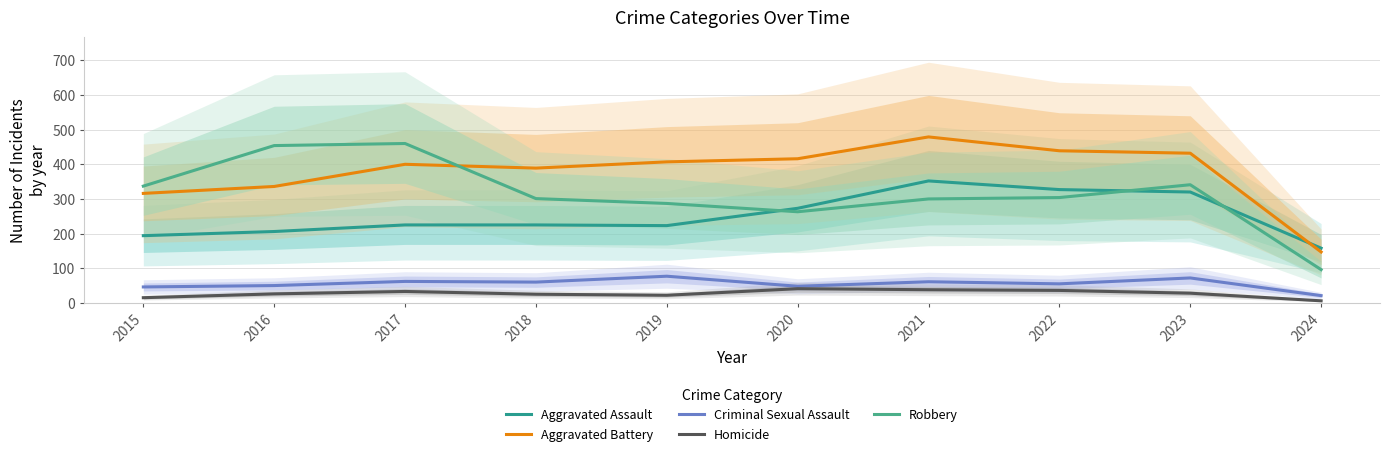

Reading left to right, transcribe all the data shown in this chart.

Aggravated Assault: 194	206	225	225	223	273	352	327	320	158
Aggravated Battery: 316	336	400	389	407	416	479	439	432	147
Criminal Sexual Assault: 46	50	62	60	77	48	61	55	72	21
Homicide: 15	26	33	25	22	41	38	36	28	6
Robbery: 337	454	460	301	287	263	300	304	341	96